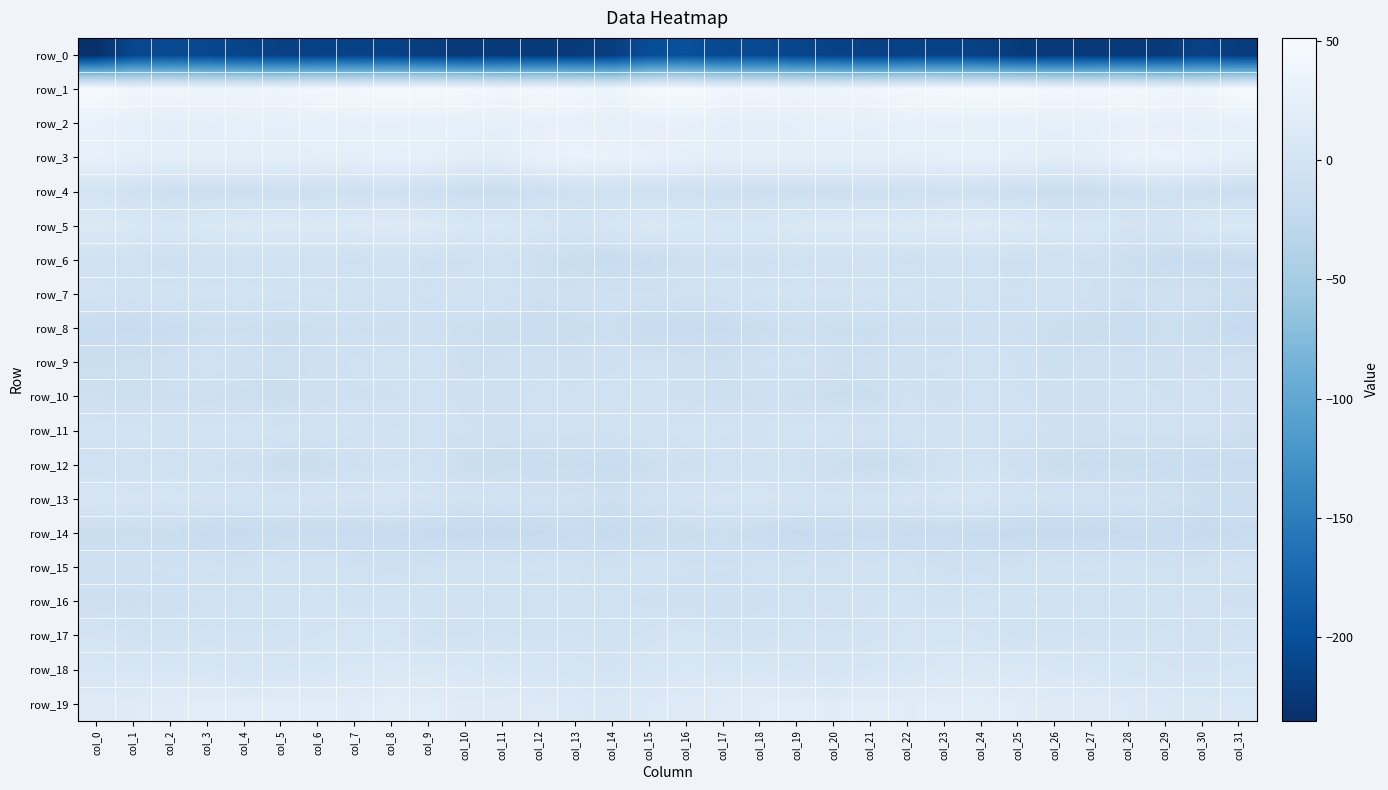

At which label does row_16 reach its peak?

col_24